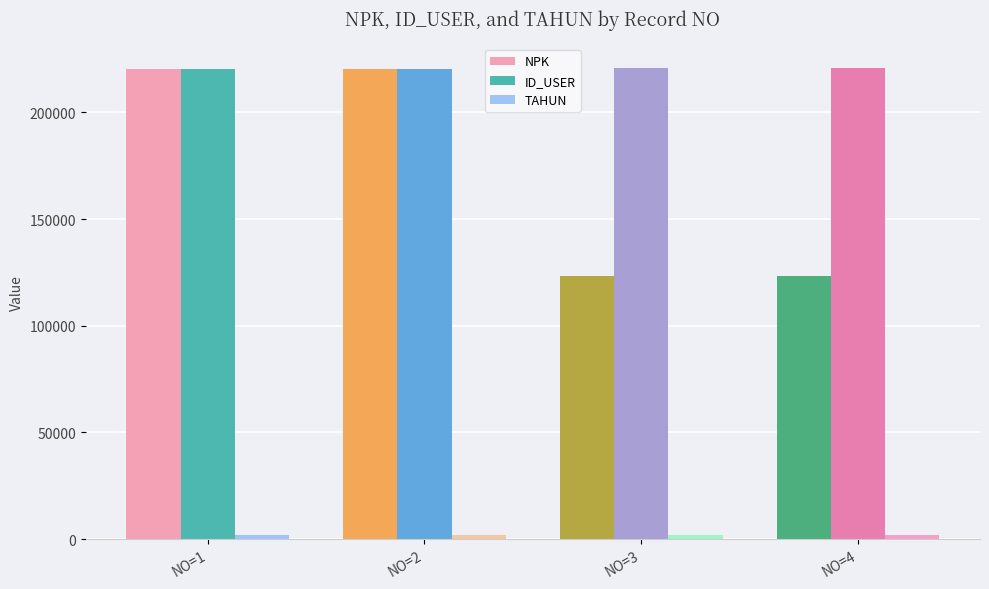

Which series has the largest range (max minus min)?

NPK